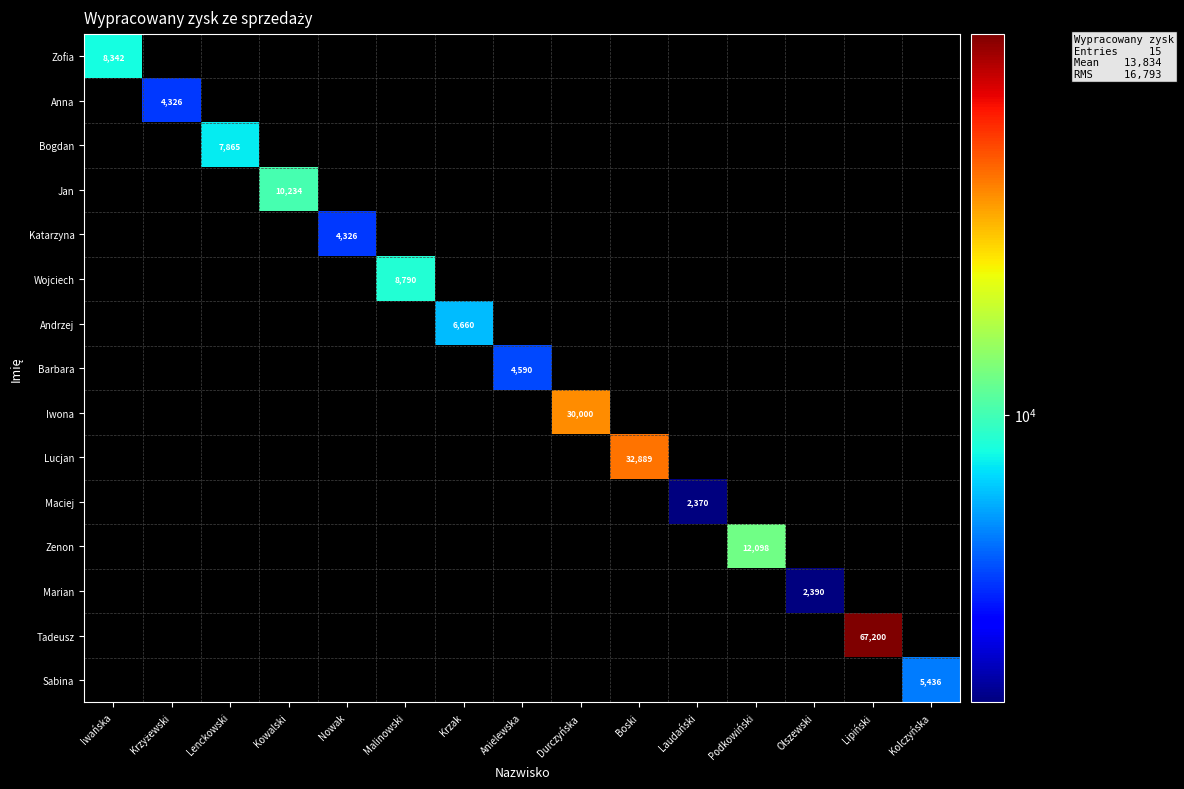

Rank the series at Malinowski from highest to lowest value.

Wojciech, Zofia, Anna, Bogdan, Jan, Katarzyna, Andrzej, Barbara, Iwona, Lucjan, Maciej, Zenon, Marian, Tadeusz, Sabina